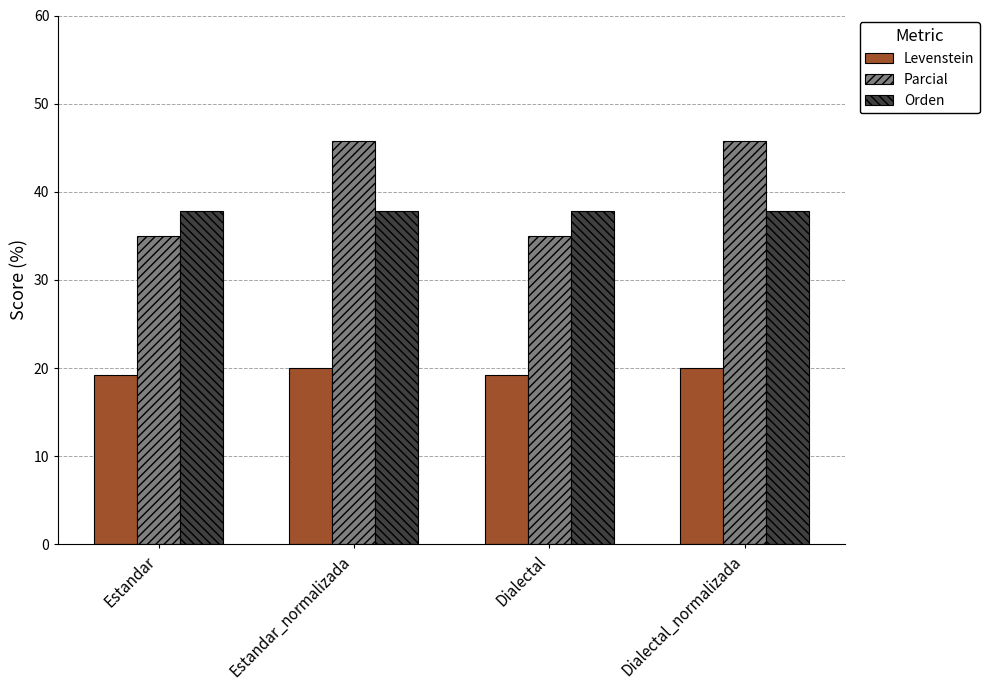

What is the maximum value shown in the chart?

45.7